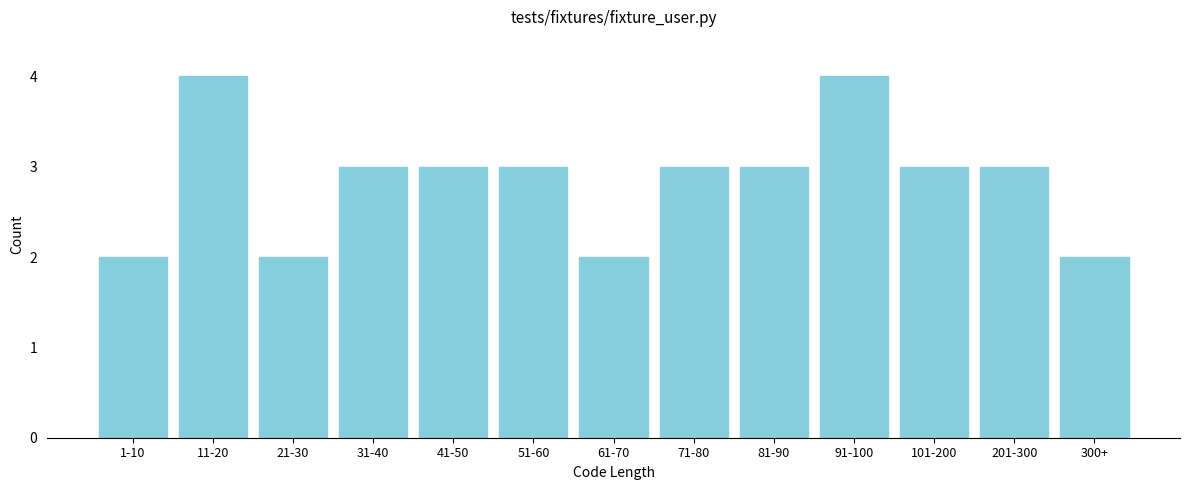

Reading left to right, extract all data points from this chart.

2	4	2	3	3	3	2	3	3	4	3	3	2